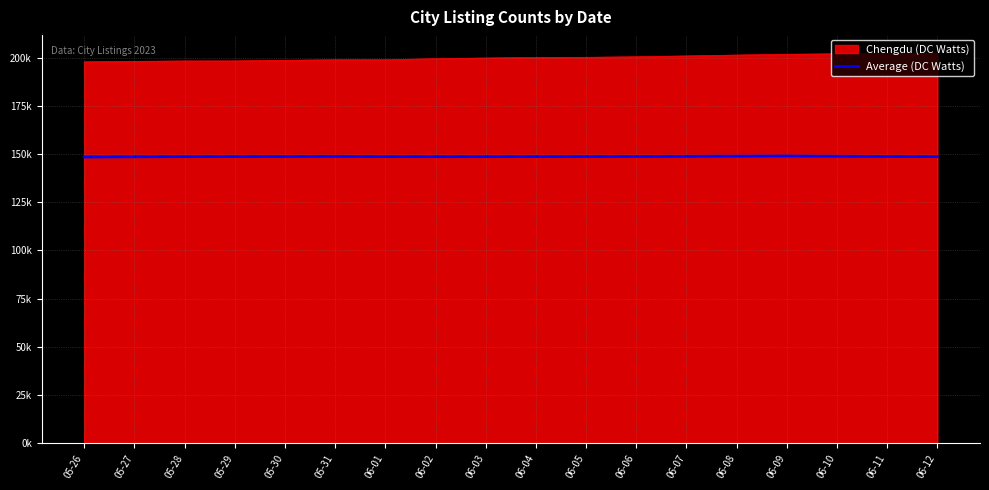

Is this an area chart (filled region under the line)?

Yes